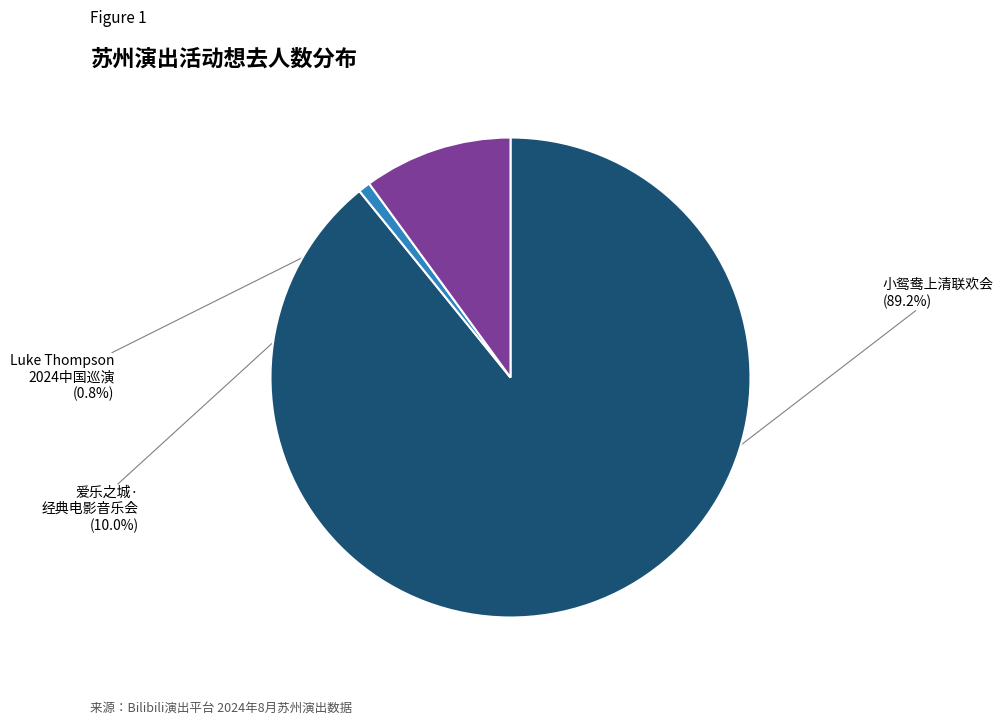

Count the number of slices in the pie.

3